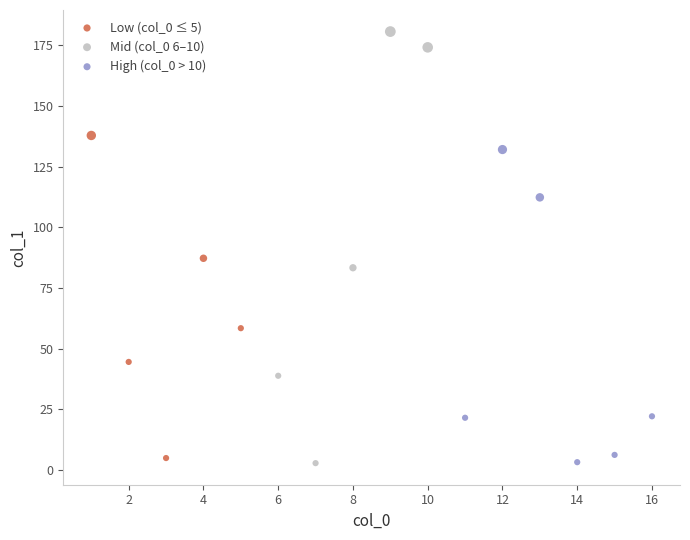

Which series reaches the maximum Y coordinate?

Mid (col_0 6–10)